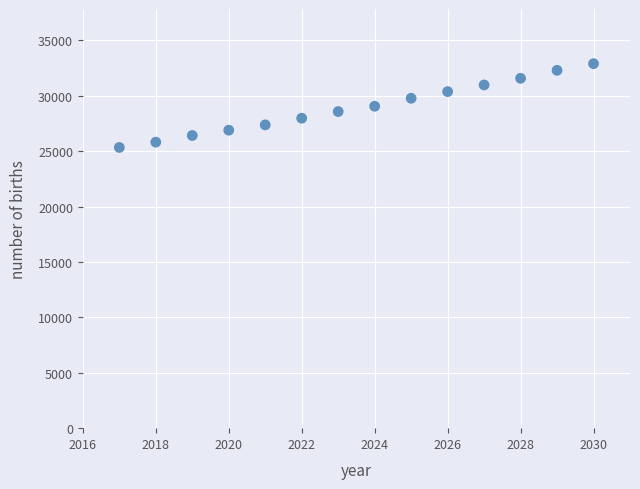

What is the range of Y values (max minus min)?

7564.3